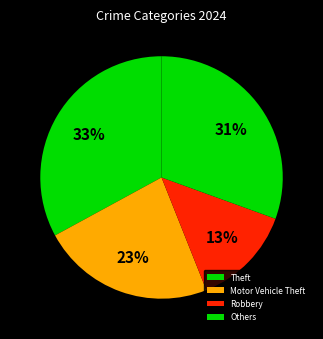

Does any single category account for the majority?

No